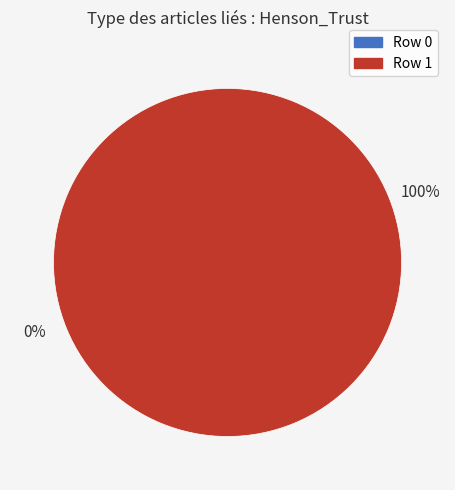

Rank the categories by value from highest to lowest.

Row 1, Row 0